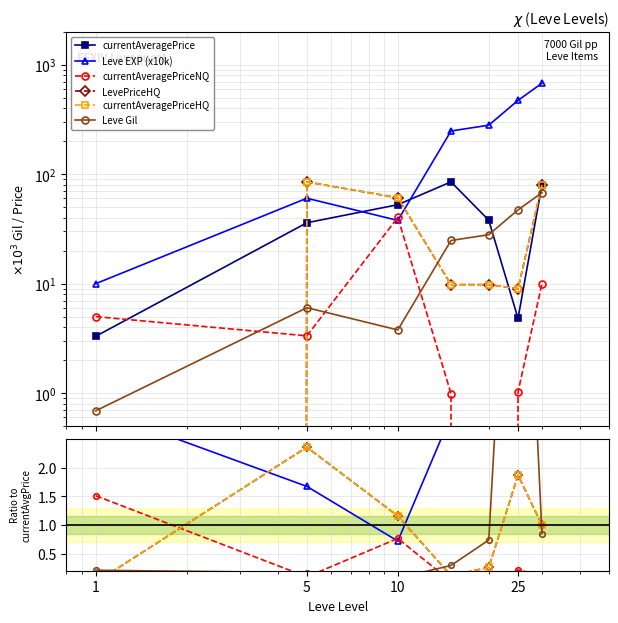

What are all the series names shown in the legend?

currentAveragePrice, Leve EXP (x10k), currentAveragePriceNQ, LevePriceHQ, currentAveragePriceHQ, Leve Gil